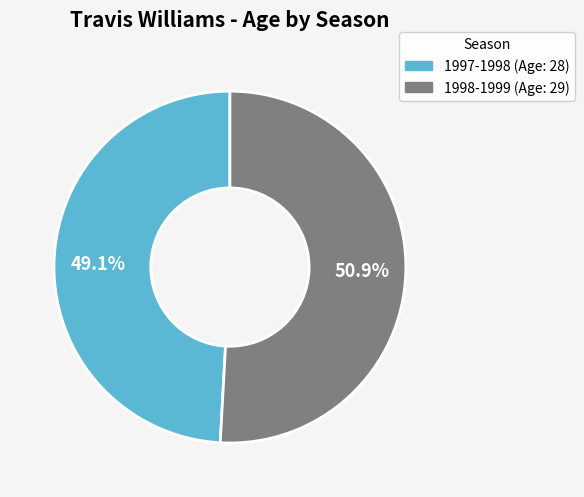

What percentage is NOT represented by 1998-1999?

49.1%